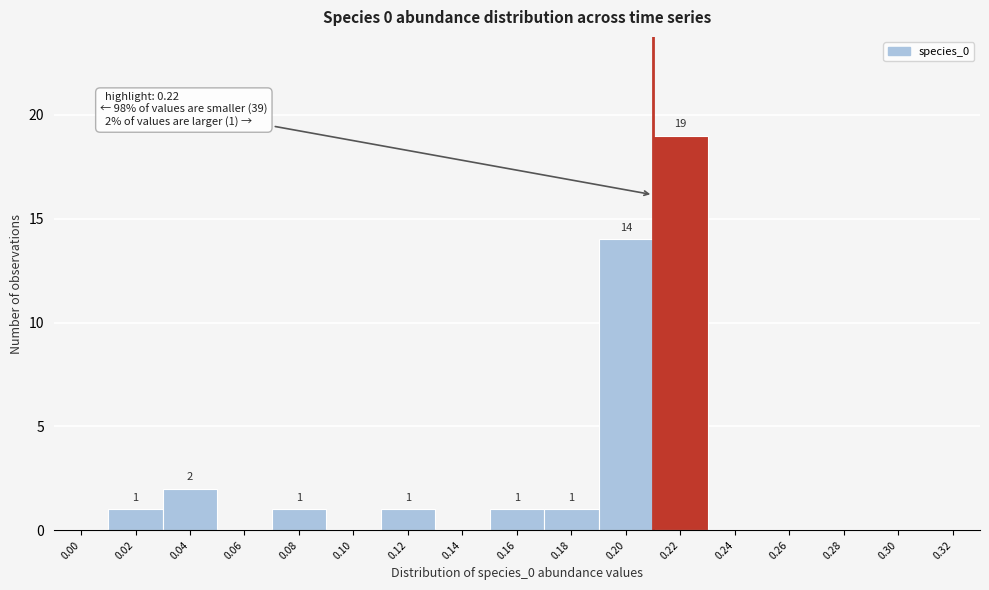

Reading right to left, list all the values displayed in this chart.

0.32=0	0.30=0	0.28=0	0.26=0	0.24=0	0.22=19	0.20=14	0.18=1	0.16=1	0.14=0	0.12=1	0.10=0	0.08=1	0.06=0	0.04=2	0.02=1	0.00=0